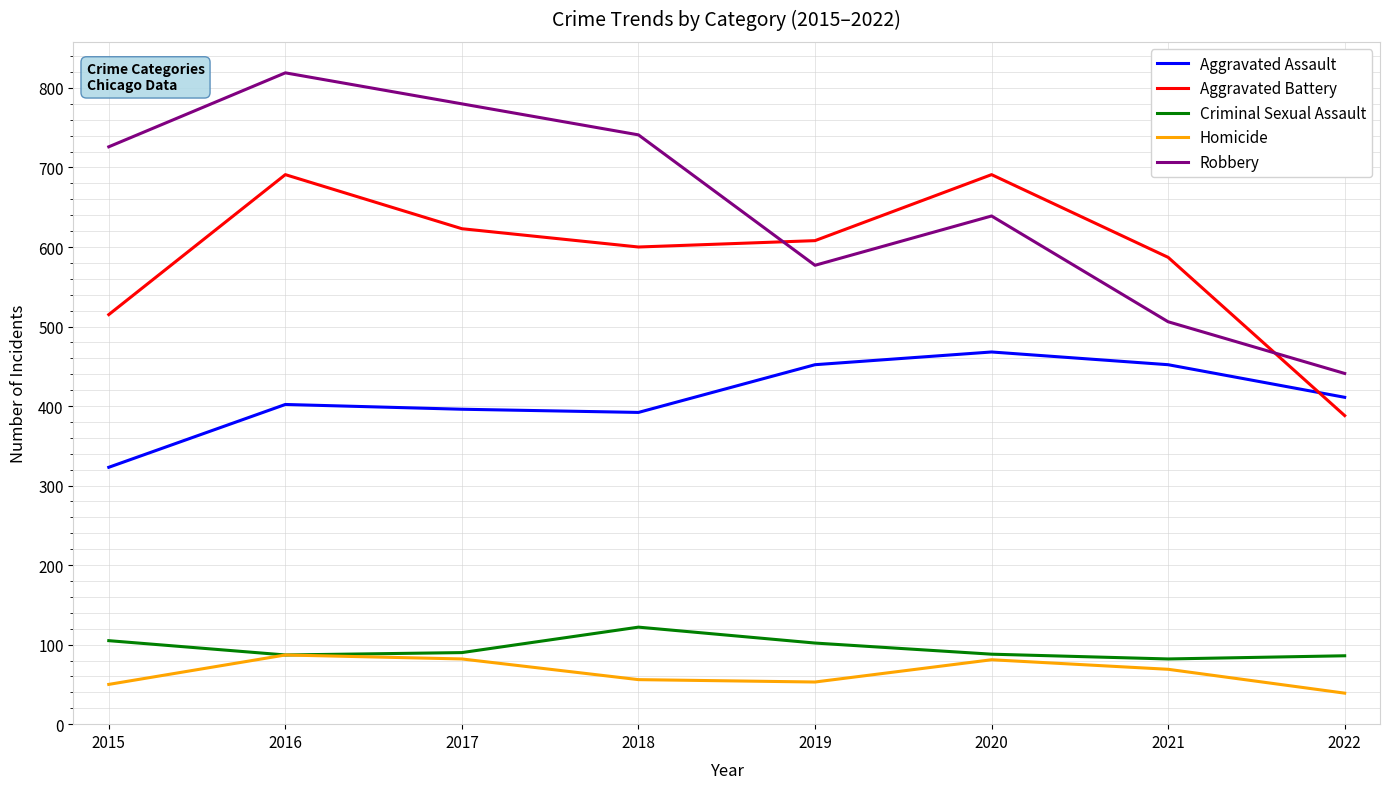

What is the greatest value displayed?

819